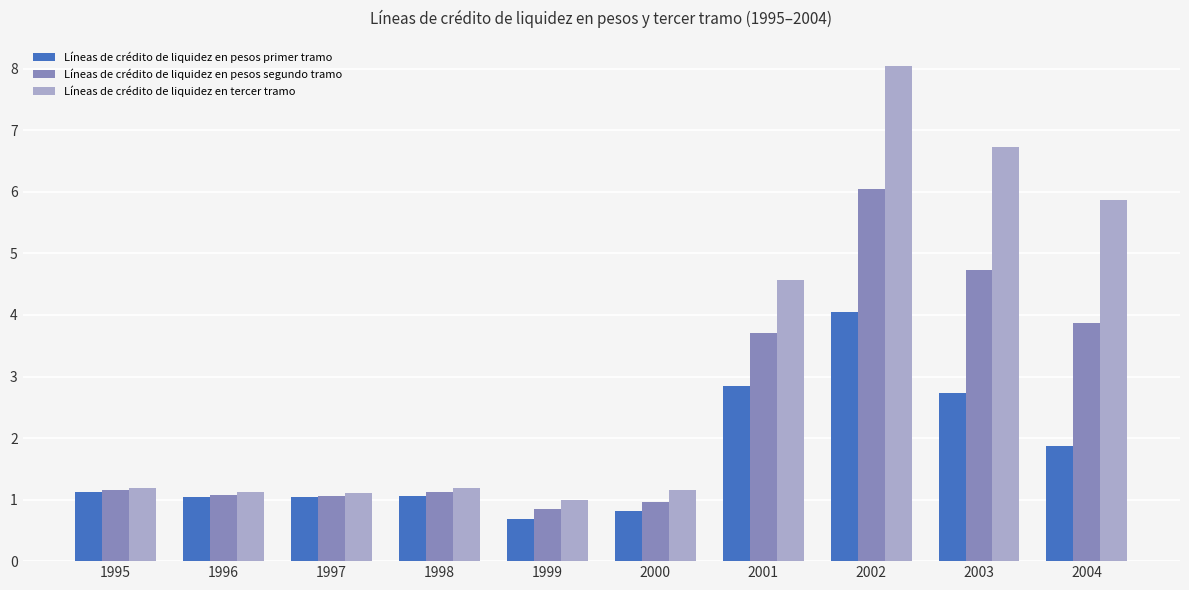

What is the sum of the Líneas de crédito de liquidez en pesos segundo tramo values at 2003 and 1998?

5.9